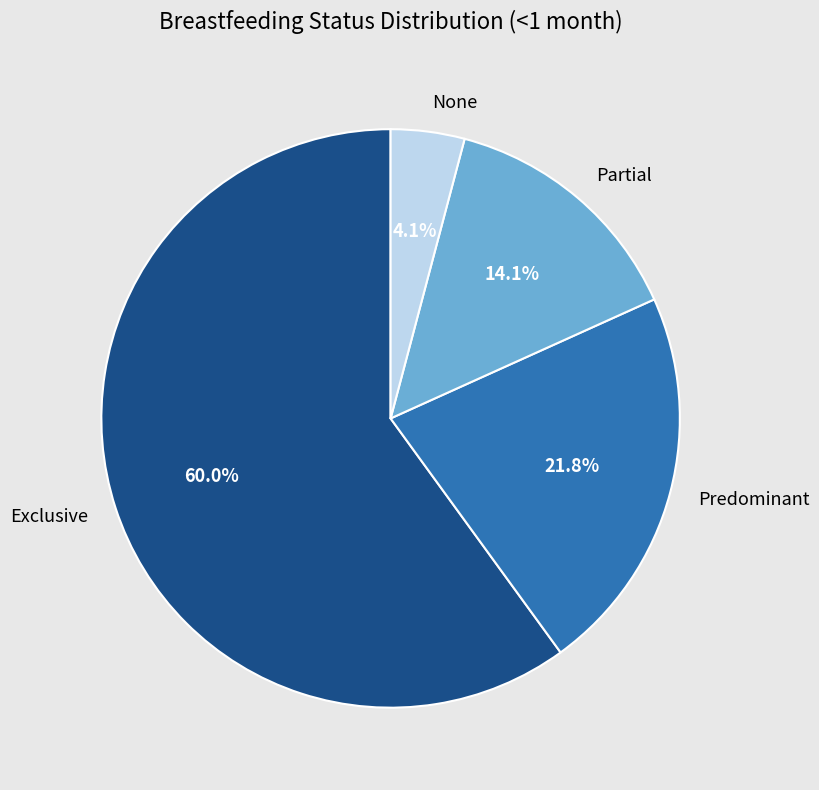

To the nearest percent, what is the average slice percentage?

25%